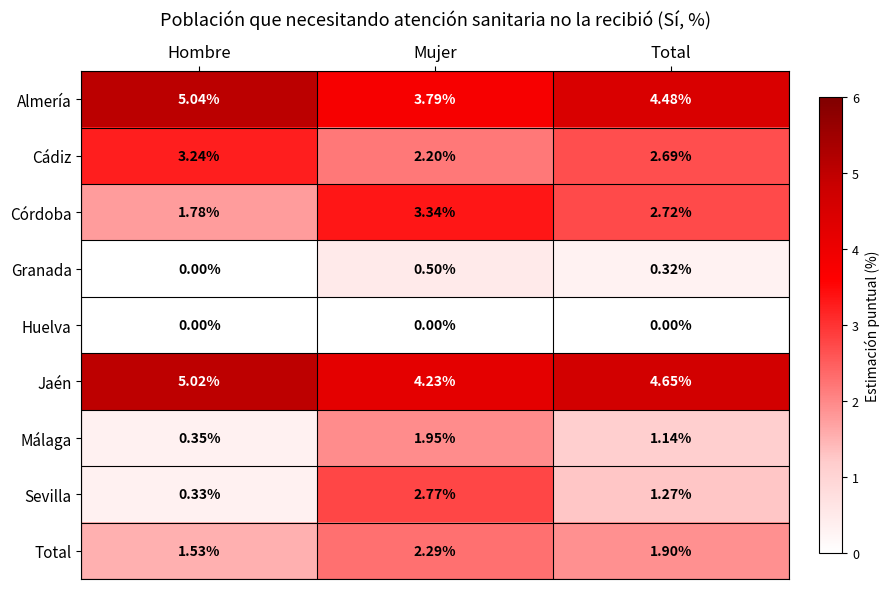

Which series changed the most between Hombre and Mujer?

Sevilla